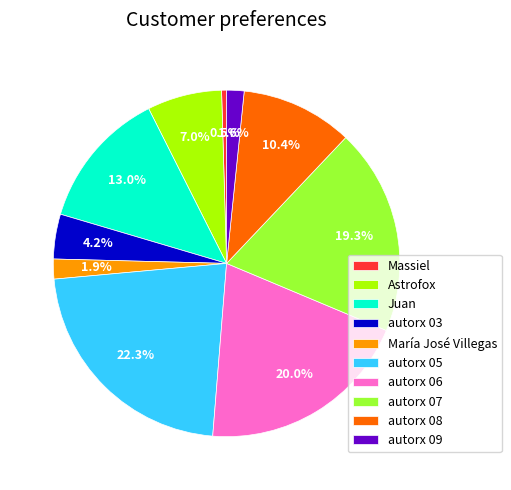

Which has a higher value, Massiel or María José Villegas?

María José Villegas